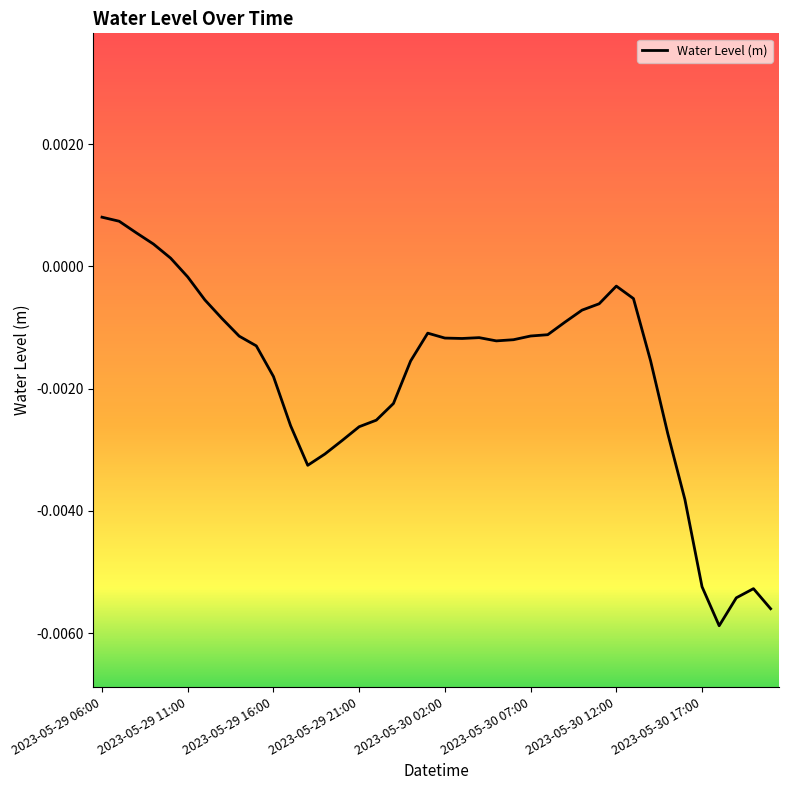

Is this an area chart (filled region under the line)?

No